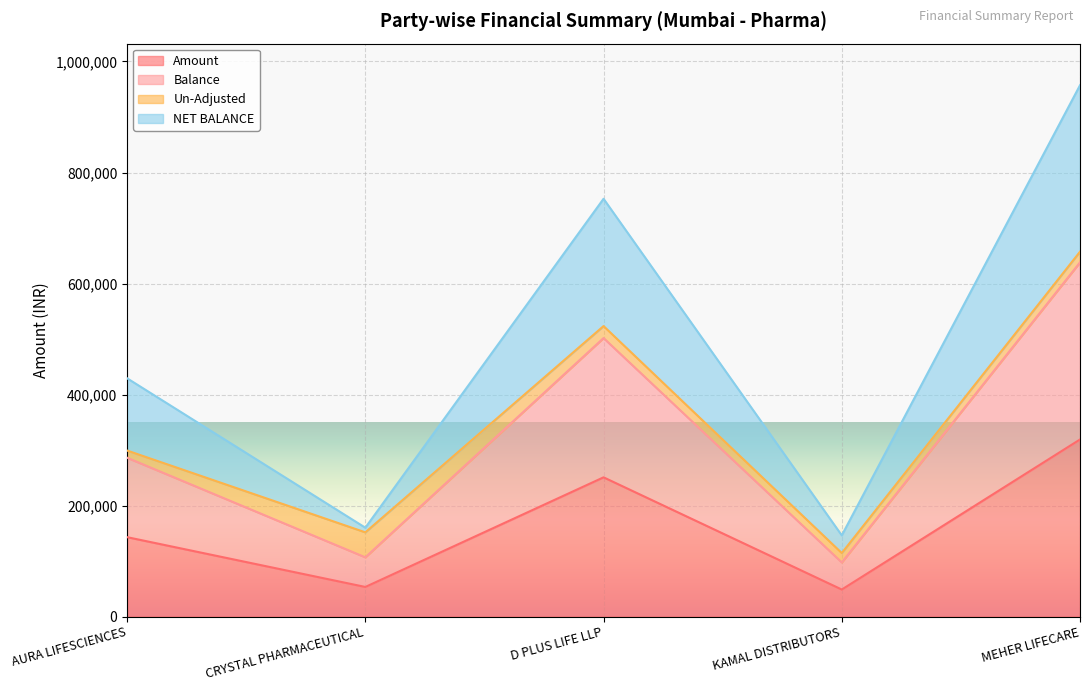

What is the difference between the second highest and minimum values in the Amount series?

202132